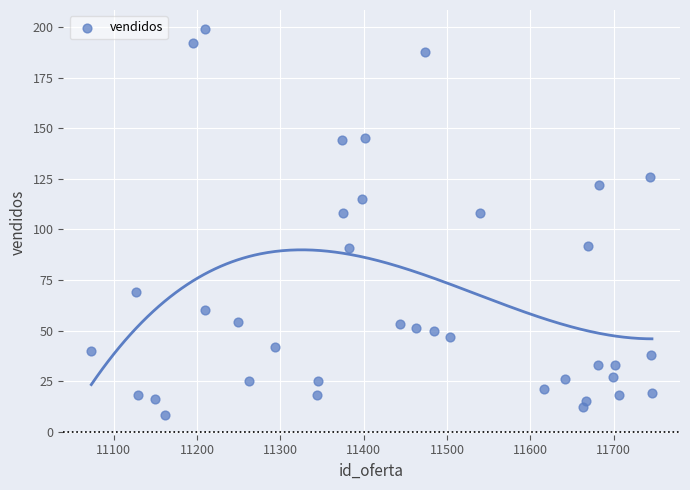

What is the range of X values (max minus min)?

673